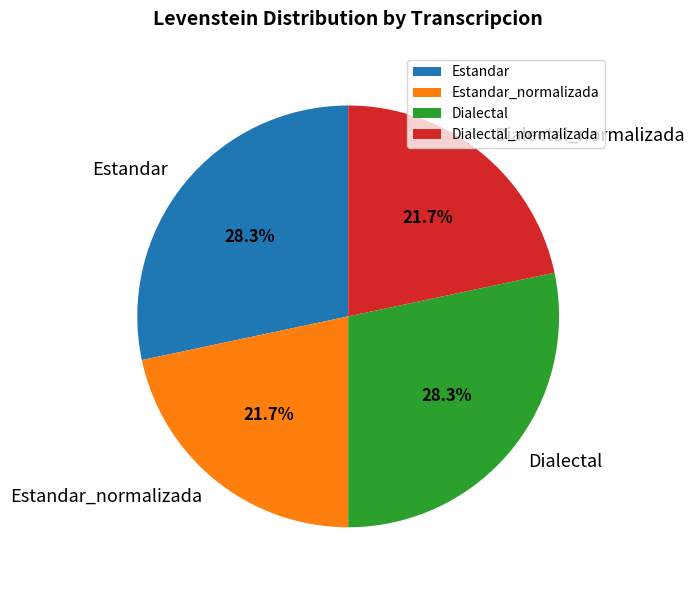

Count the number of slices in the pie.

4